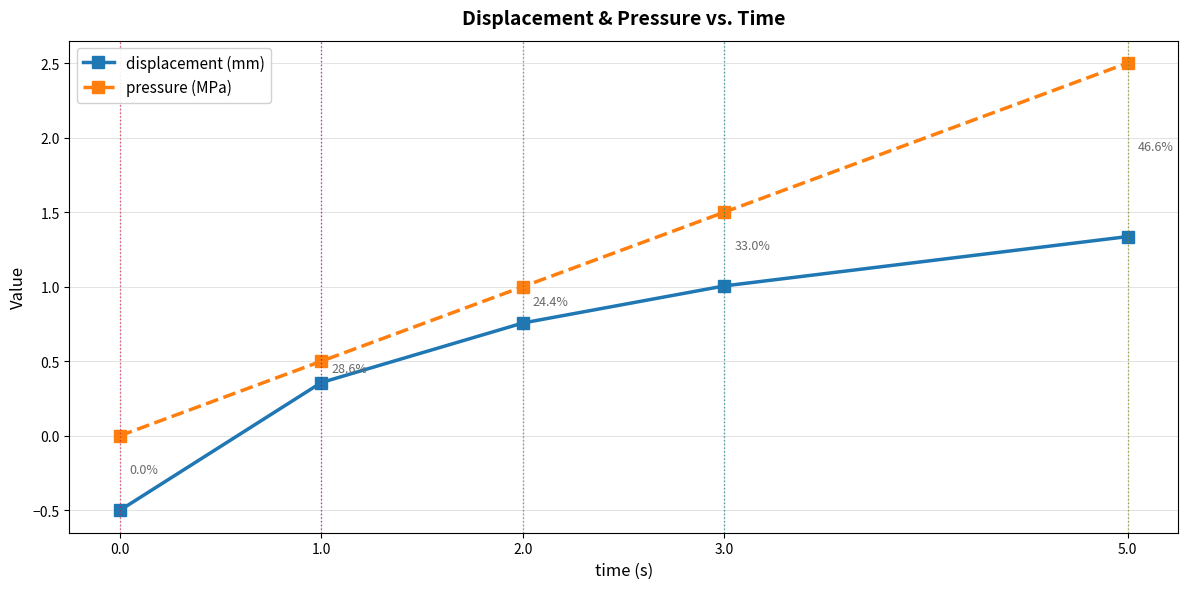

Which series has the largest total across all categories?

pressure (MPa)